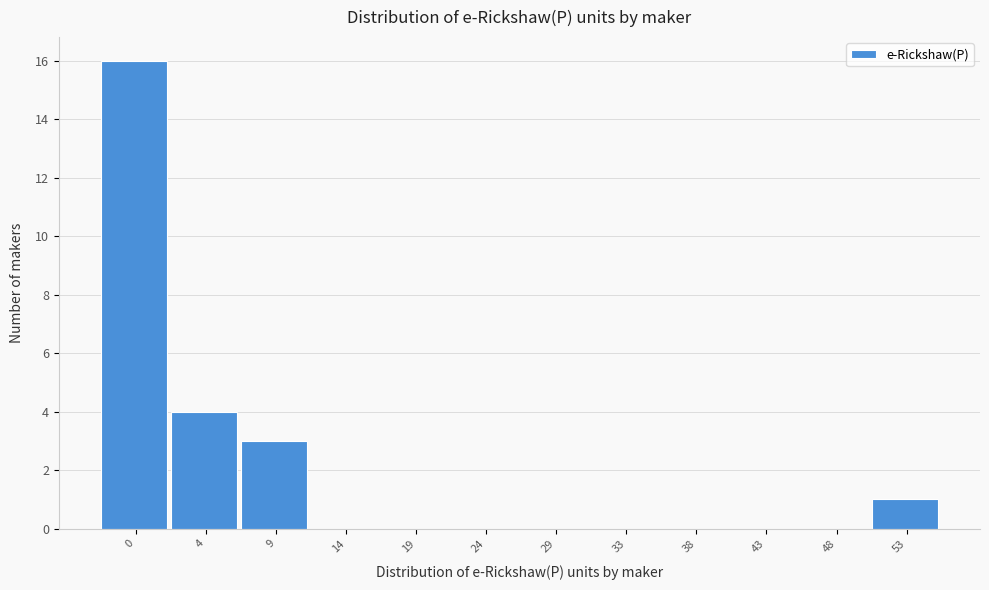

Reading left to right, extract all data points from this chart.

0=16	4=4	9=3	14=0	19=0	24=0	29=0	33=0	38=0	43=0	48=0	53=1